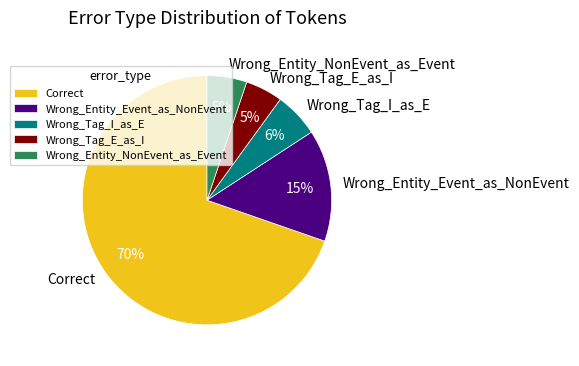

Count the number of slices in the pie.

5